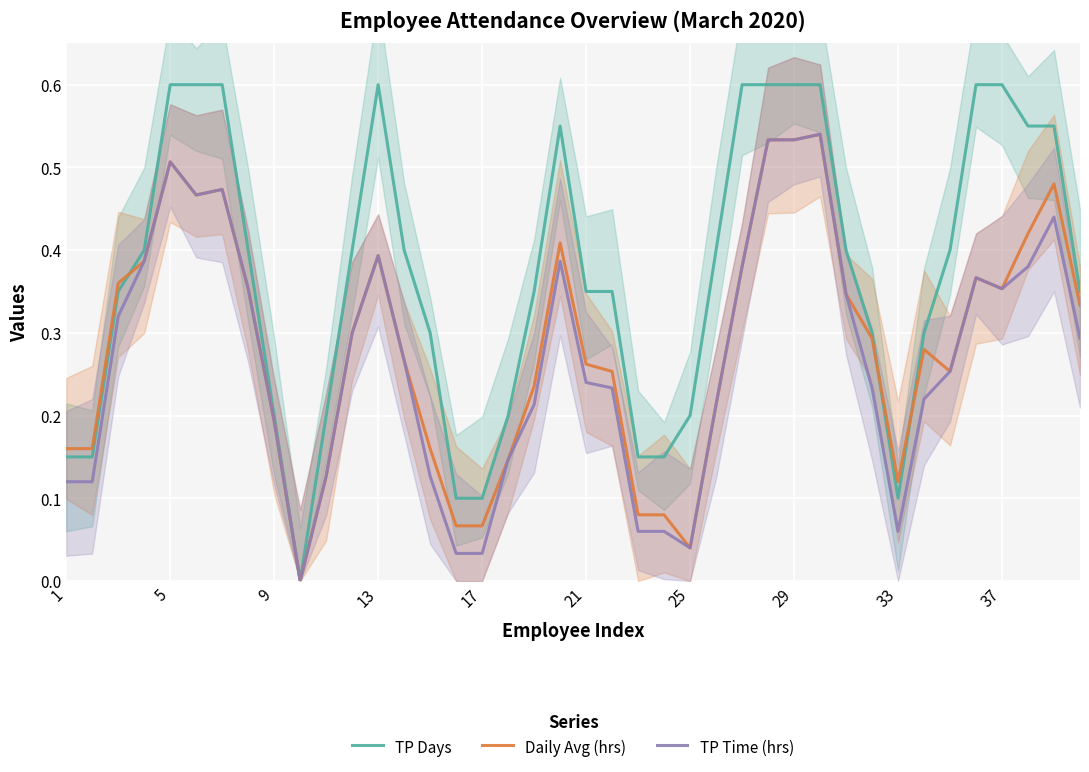

Reading left to right, list all the values displayed in this chart.

TP Days: 0.1	0.1	0.3	0.4	0.6	0.6	0.6	0.4	0.2	0.0	0.2	0.4	0.6	0.4	0.3	0.1	0.1	0.2	0.3	0.5	0.3	0.3	0.1	0.1	0.2	0.4	0.6	0.6	0.6	0.6	0.4	0.3	0.1	0.3	0.4	0.6	0.6	0.5	0.5	0.3
Daily Avg (hrs): 0.2	0.2	0.4	0.4	0.5	0.5	0.5	0.4	0.2	0.0	0.1	0.3	0.4	0.3	0.2	0.1	0.1	0.1	0.2	0.4	0.3	0.3	0.1	0.1	0.0	0.2	0.4	0.5	0.5	0.5	0.3	0.3	0.1	0.3	0.3	0.4	0.4	0.4	0.5	0.3
TP Time (hrs): 0.1	0.1	0.3	0.4	0.5	0.5	0.5	0.4	0.2	0.0	0.1	0.3	0.4	0.3	0.1	0.0	0.0	0.1	0.2	0.4	0.2	0.2	0.1	0.1	0.0	0.2	0.4	0.5	0.5	0.5	0.3	0.2	0.1	0.2	0.3	0.4	0.4	0.4	0.4	0.3